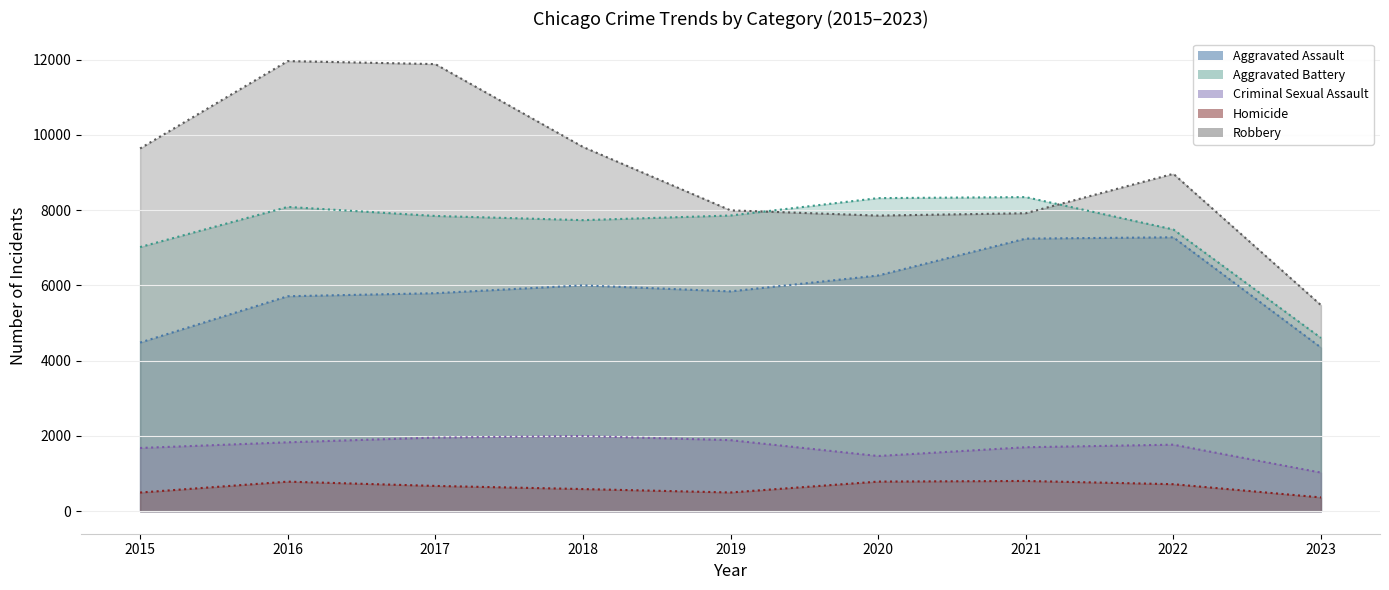

What is the value of the Aggravated Battery point at the 9th from the left?

4604